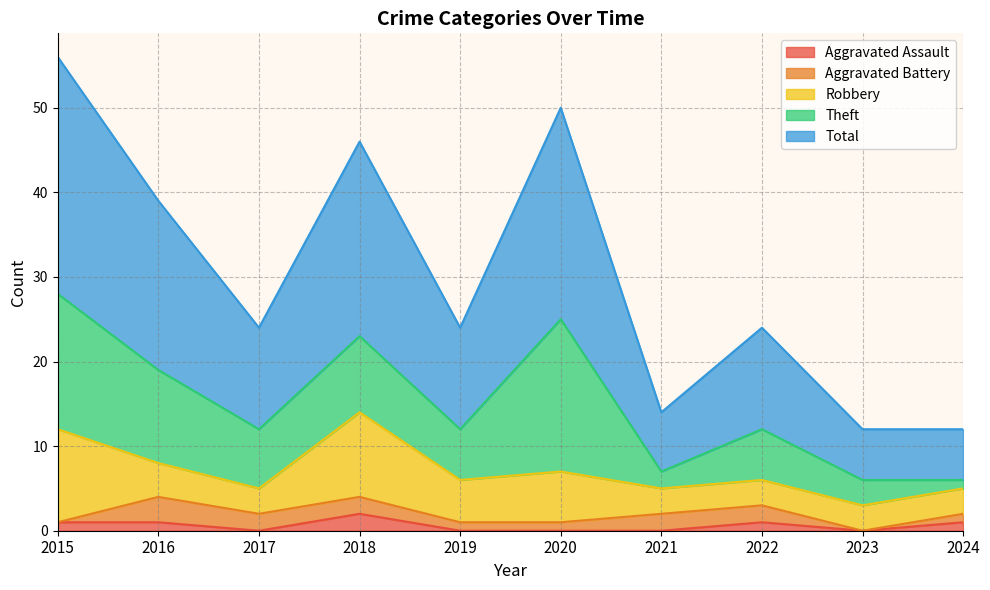

At which label does Robbery reach its peak?

2015